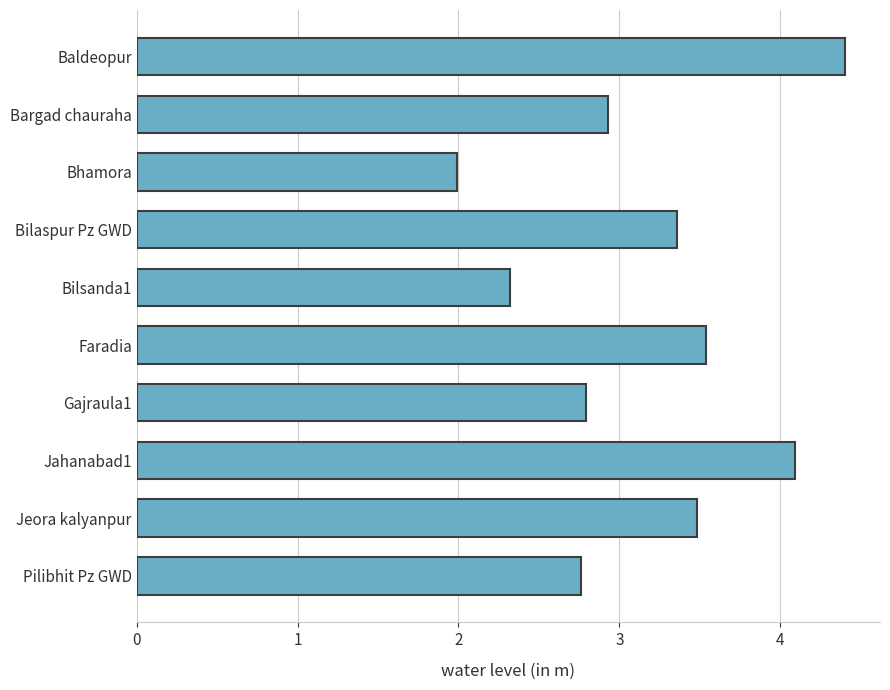

The chart shows a value of 3.4 at Bilaspur Pz GWD. True or false?

True